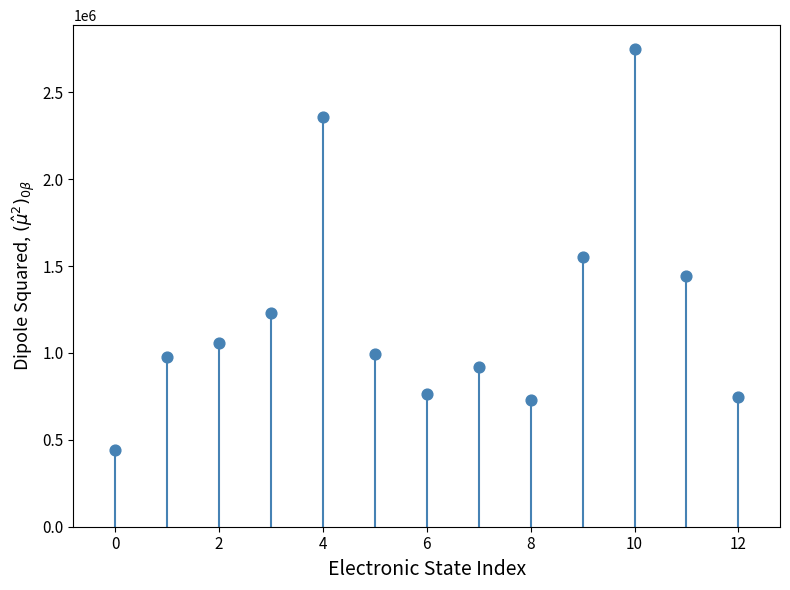

What is the range of Y values (max minus min)?

2306374.9